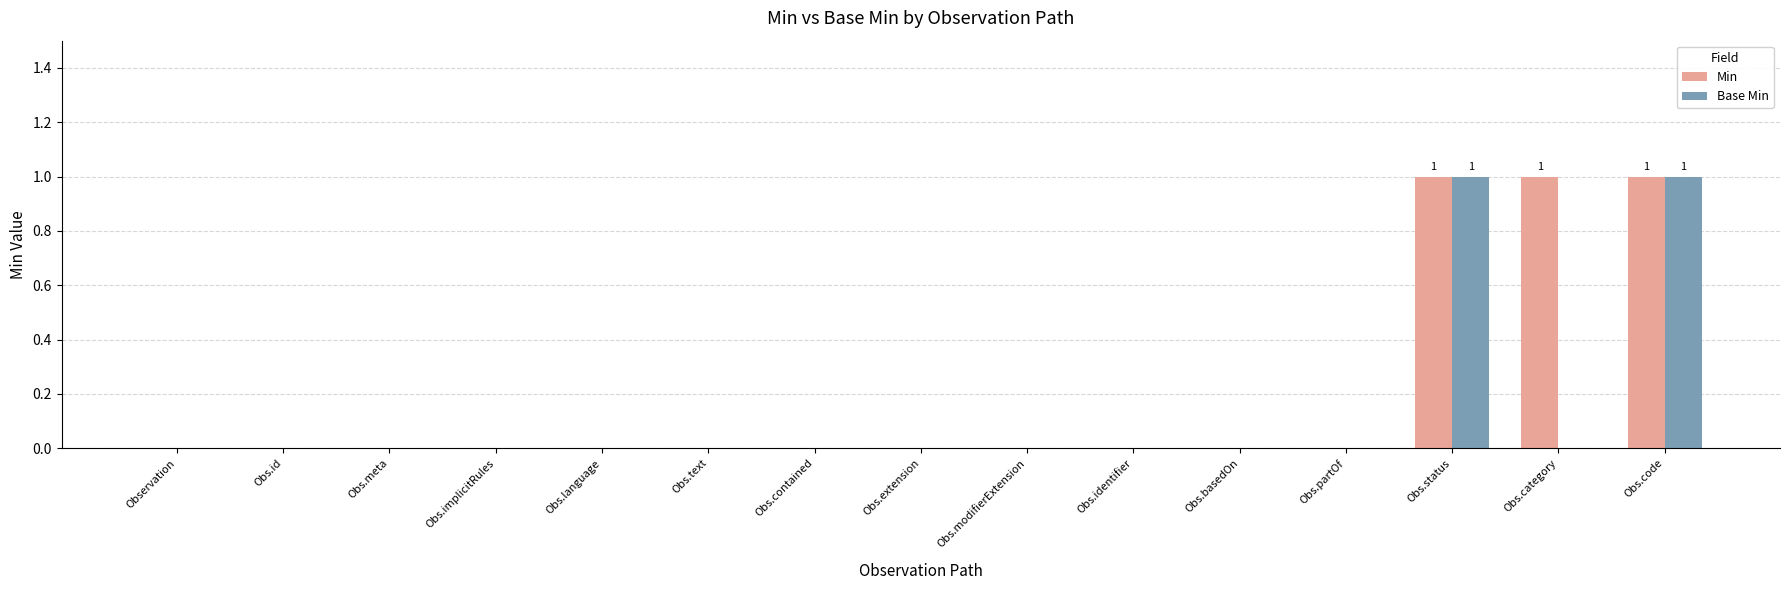

Is the value of Base Min at Obs.basedOn greater than the value of Min at Obs.status?

No